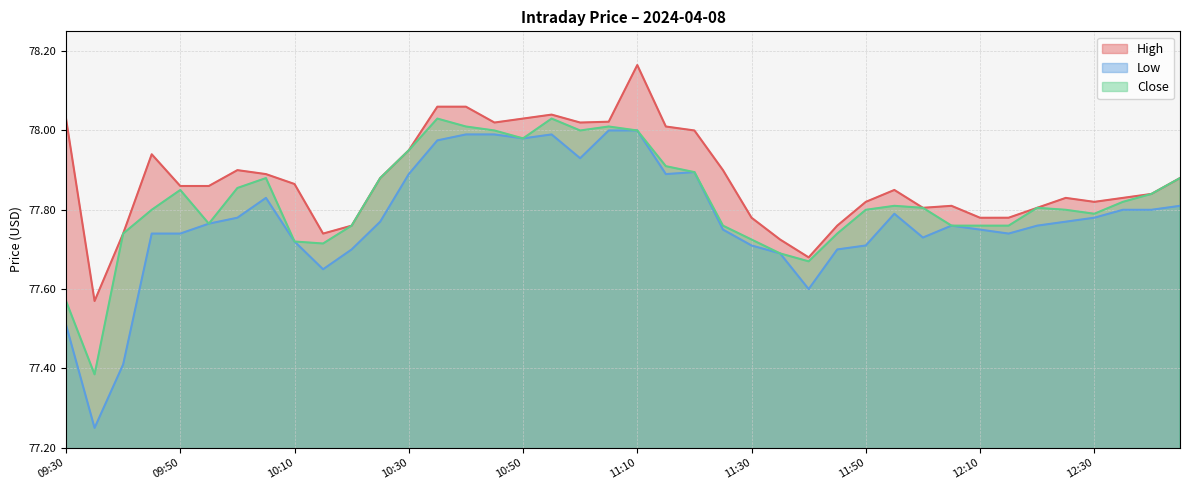

What is the label of the 9th point from the right?

12:05